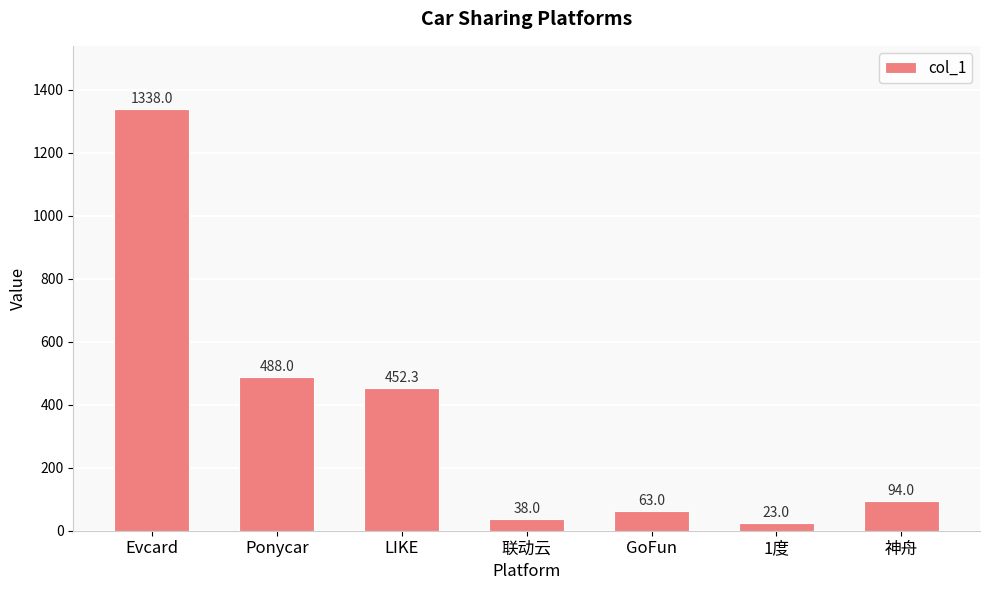

The chart shows a value of 697.6 at LIKE. True or false?

False